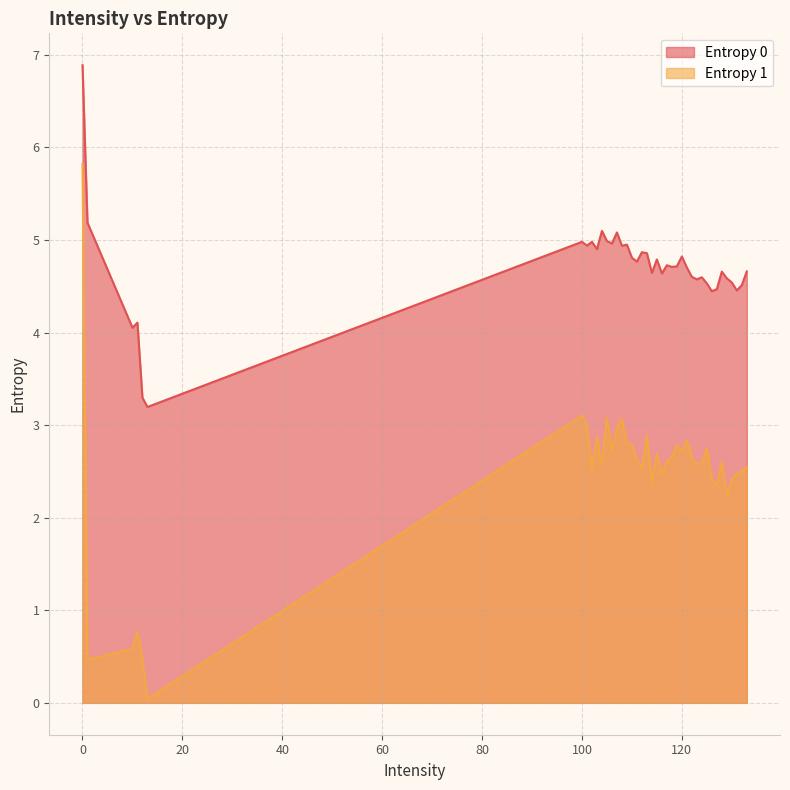

What is the difference between the maximum and second lowest values in the Entropy 1 series?

5.4